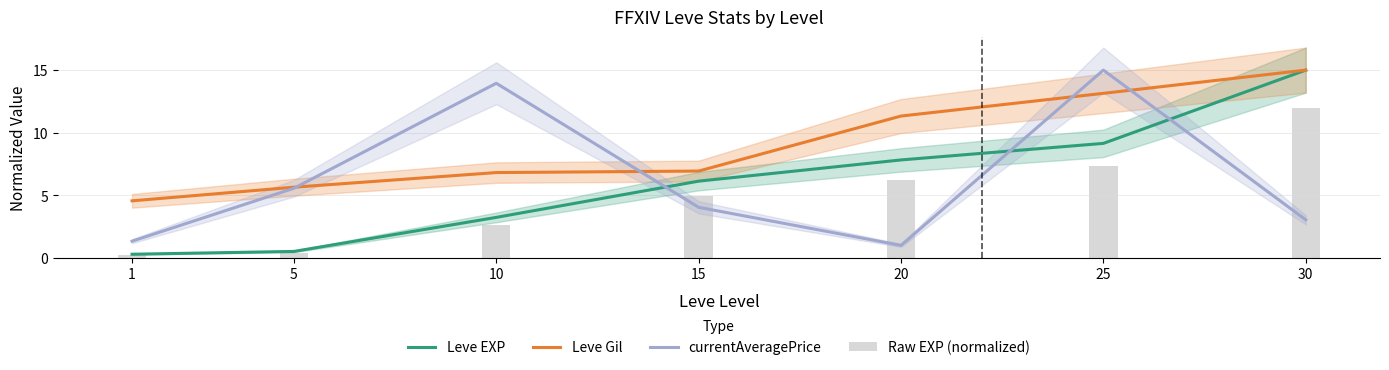

The currentAveragePrice series shows 4.0 at 15. True or false?

True